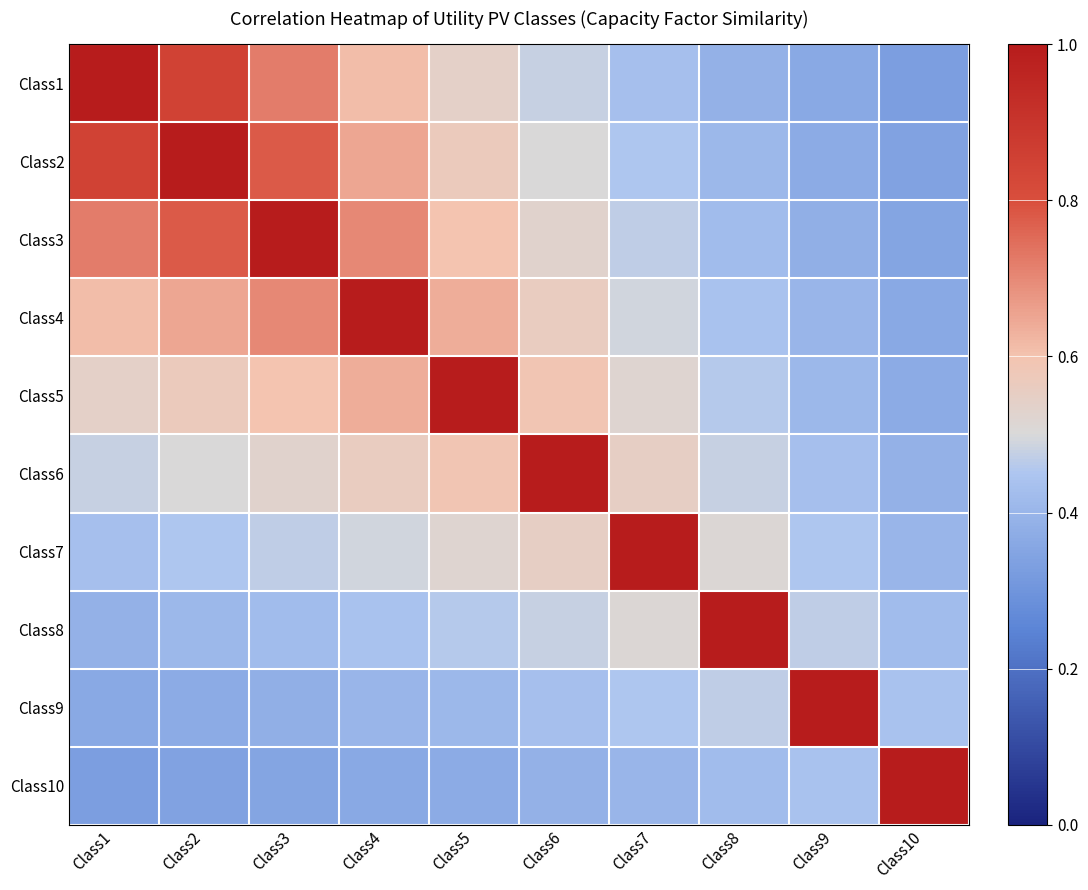

Between Class6 and Class3, which is larger?

Class3